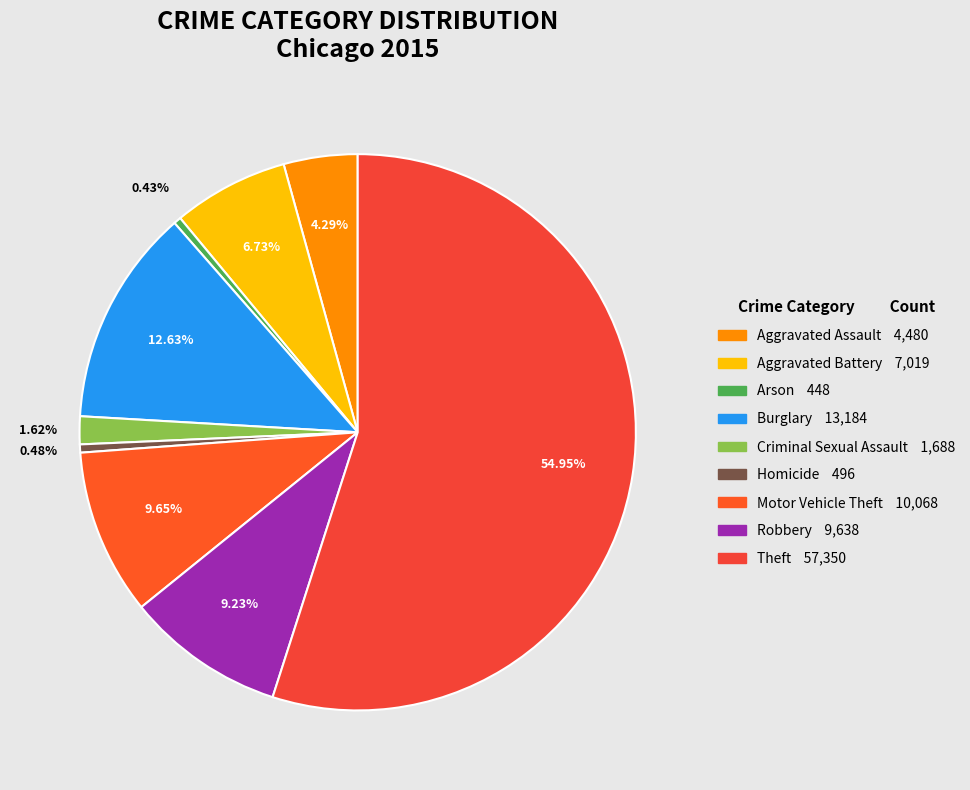

Which slice is the smallest?

Arson